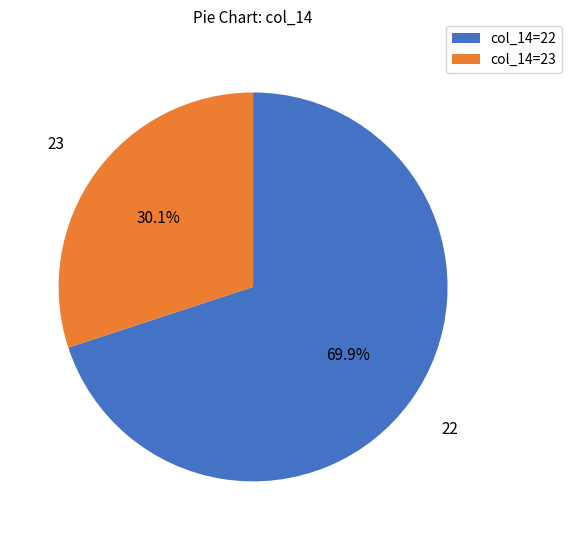

How many segments does this pie chart have?

2